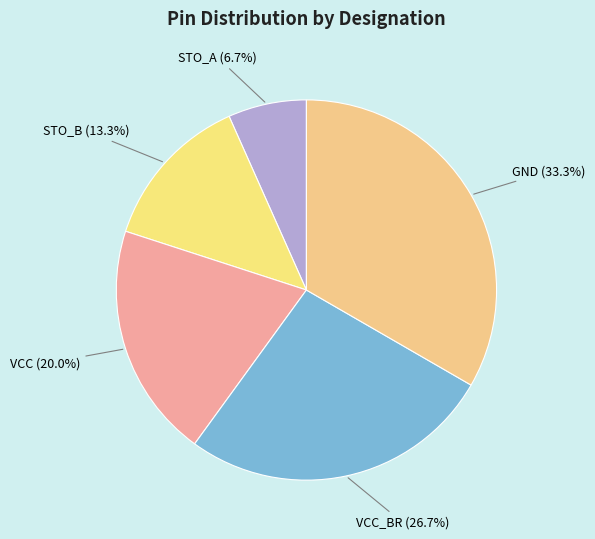

What percentage is the STO_A slice, to the nearest percent?

7%